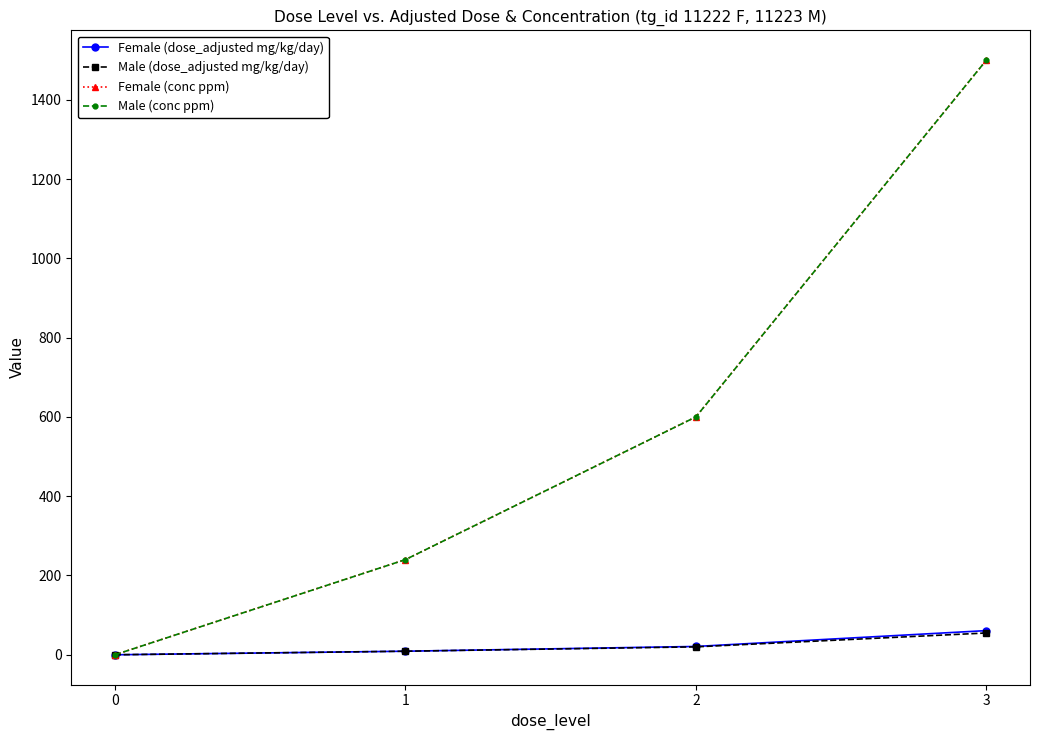

What is the value of the Female (conc ppm) point at the 2nd from the left?

240